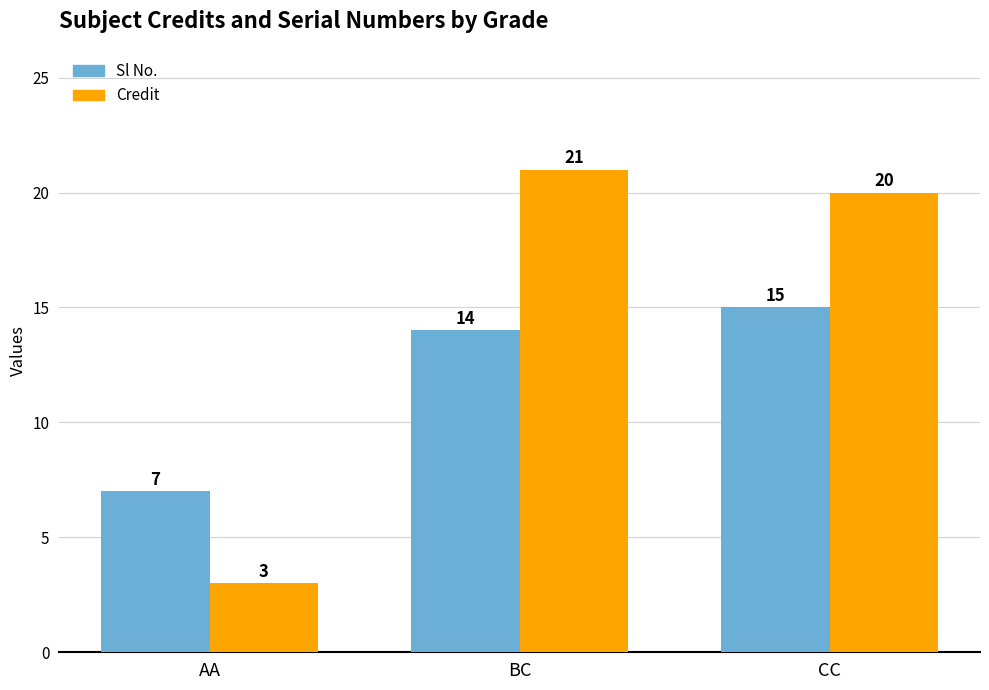

Which category has the highest value in the Sl No. series?

CC